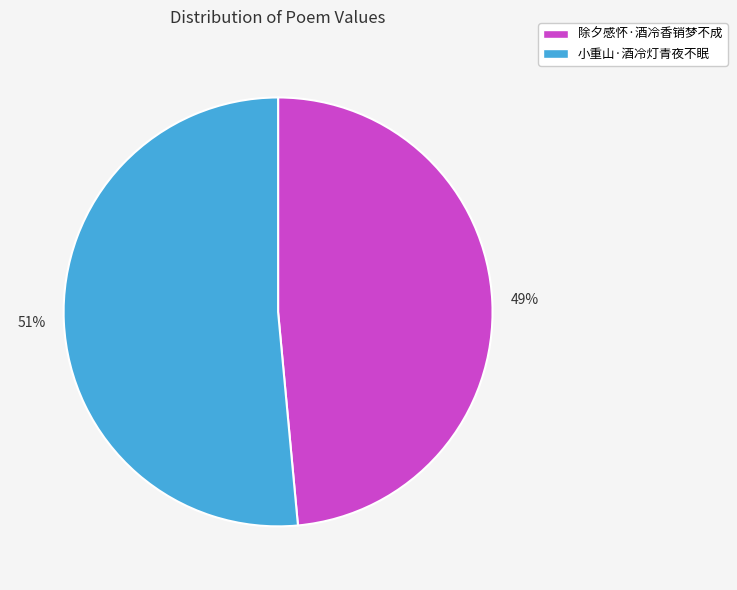

What is the largest slice in the pie chart?

小重山·酒冷灯青夜不眠